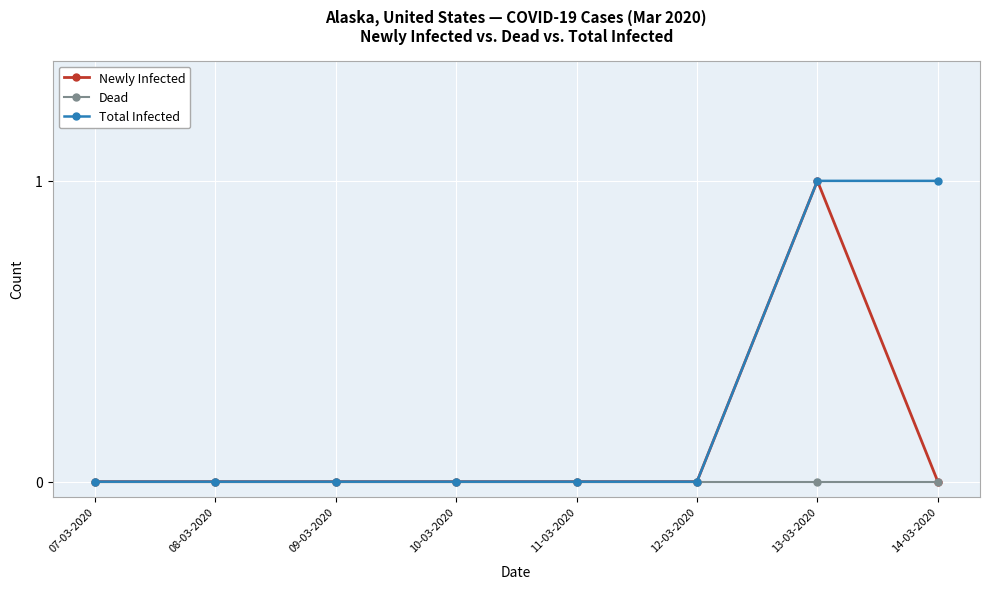

The value of Dead at 07-03-2020 is 0. True or false?

True